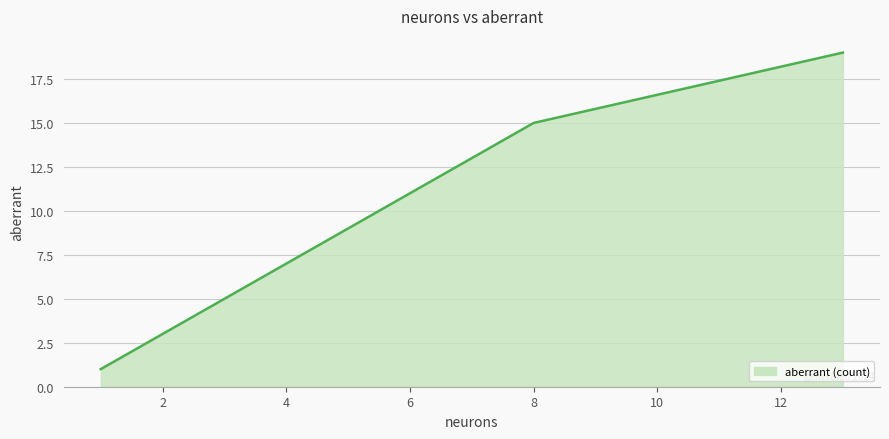

At which category does the chart reach its minimum across all series?

1